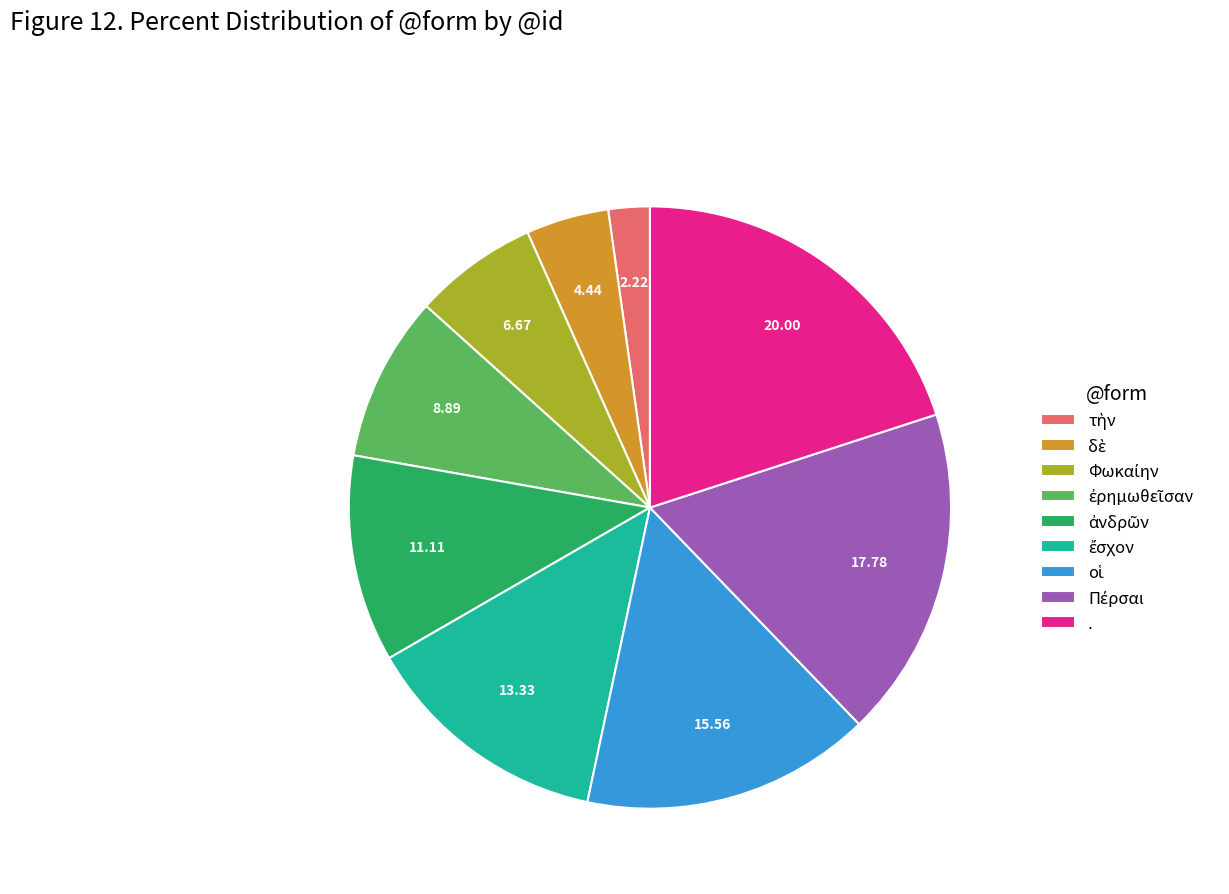

Is there a majority slice in this chart?

No